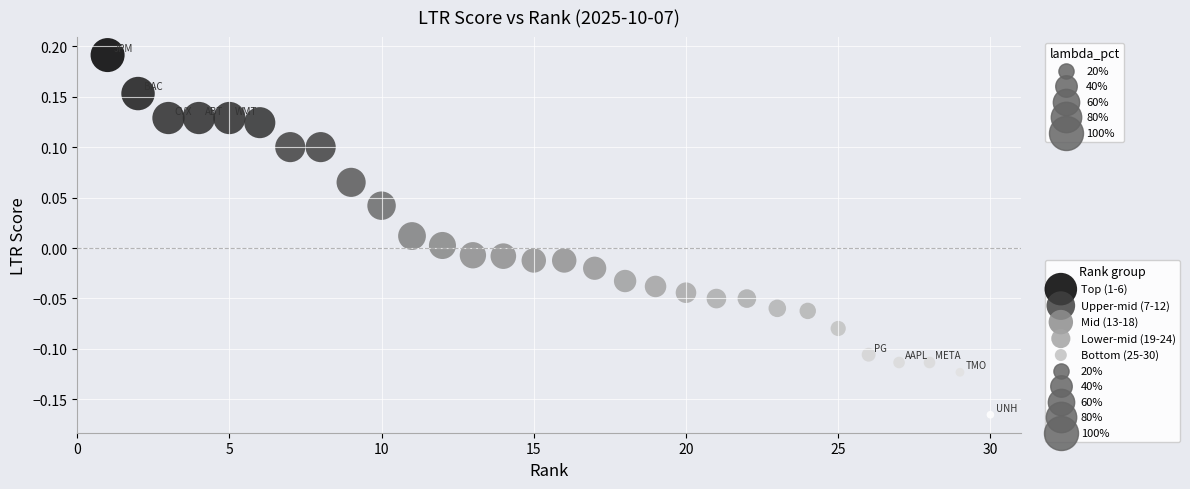

Which series has the largest Y range (max minus min)?

Upper-mid (7-12)